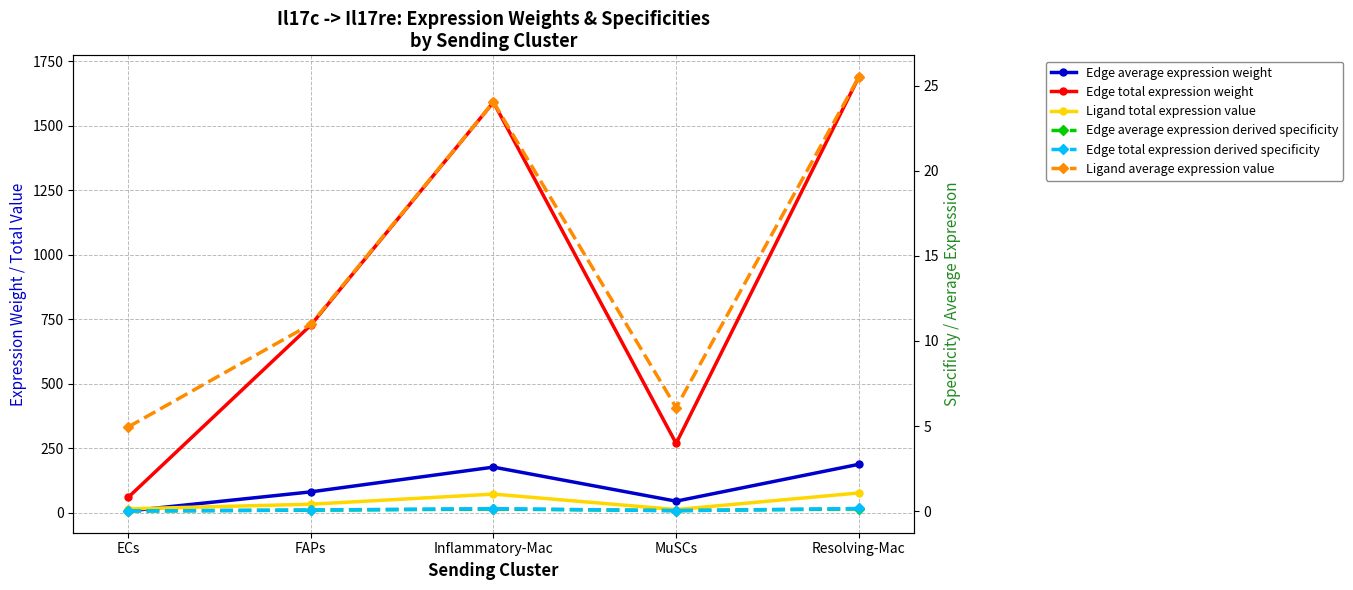

Reading left to right, list all the values displayed in this chart.

Edge average expression weight: 6.6	80.7	176.7	44.7	187.5
Edge total expression weight: 59.0	726.6	1590.3	268.4	1687.9
Ligand total expression value: 14.8	32.9	72.1	12.2	76.5
Edge average expression derived specificity: 0.0	0.1	0.1	0.0	0.1
Edge total expression derived specificity: 0.0	0.1	0.1	0.0	0.2
Ligand average expression value: 4.9	11.0	24.0	6.1	25.5